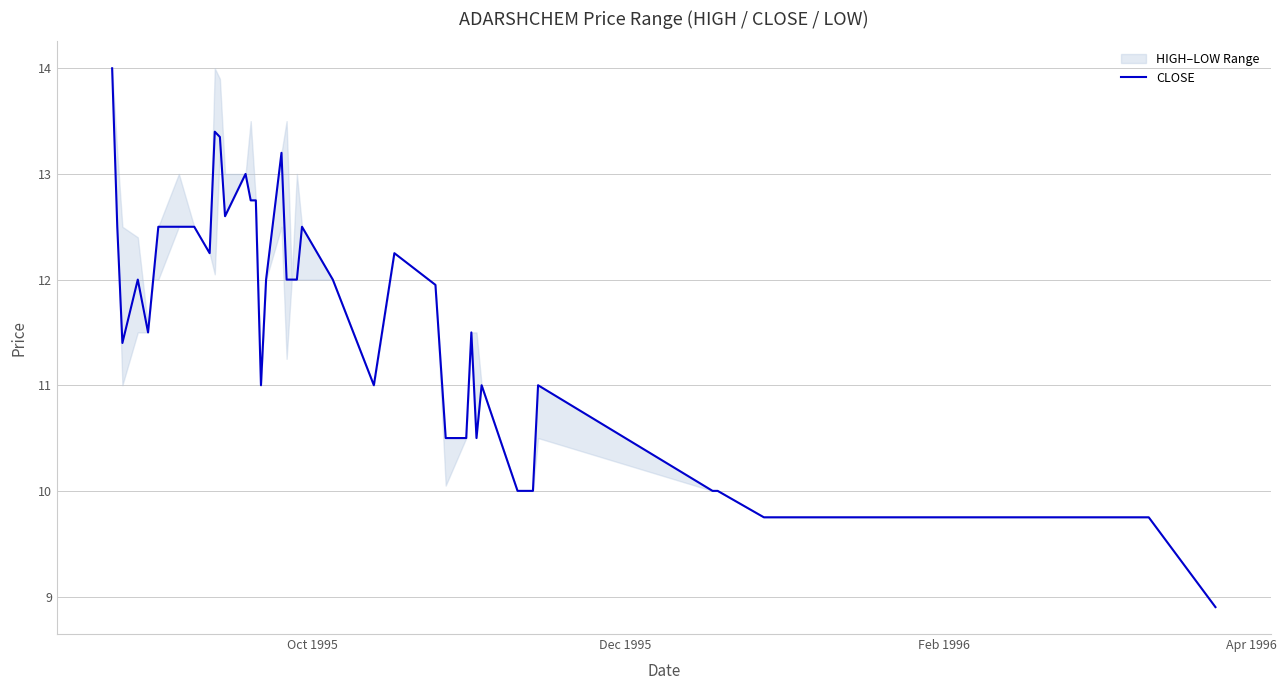

What is the maximum value for CLOSE?

14.0